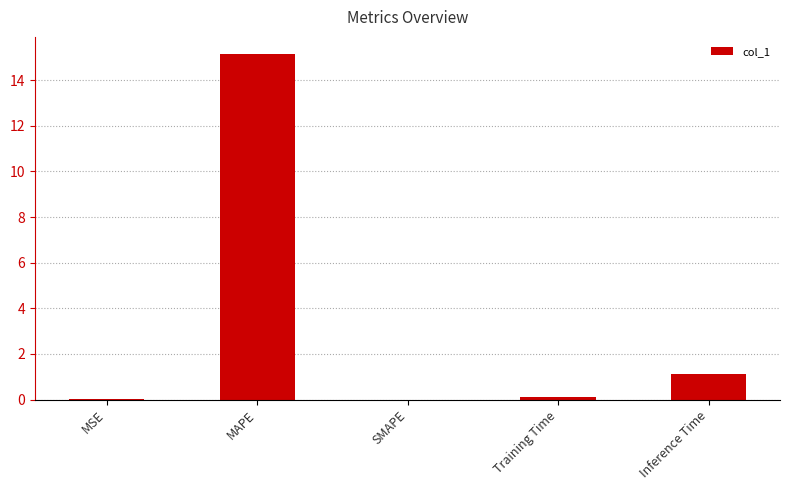

What is the sum of the values at Inference Time and SMAPE?

1.1